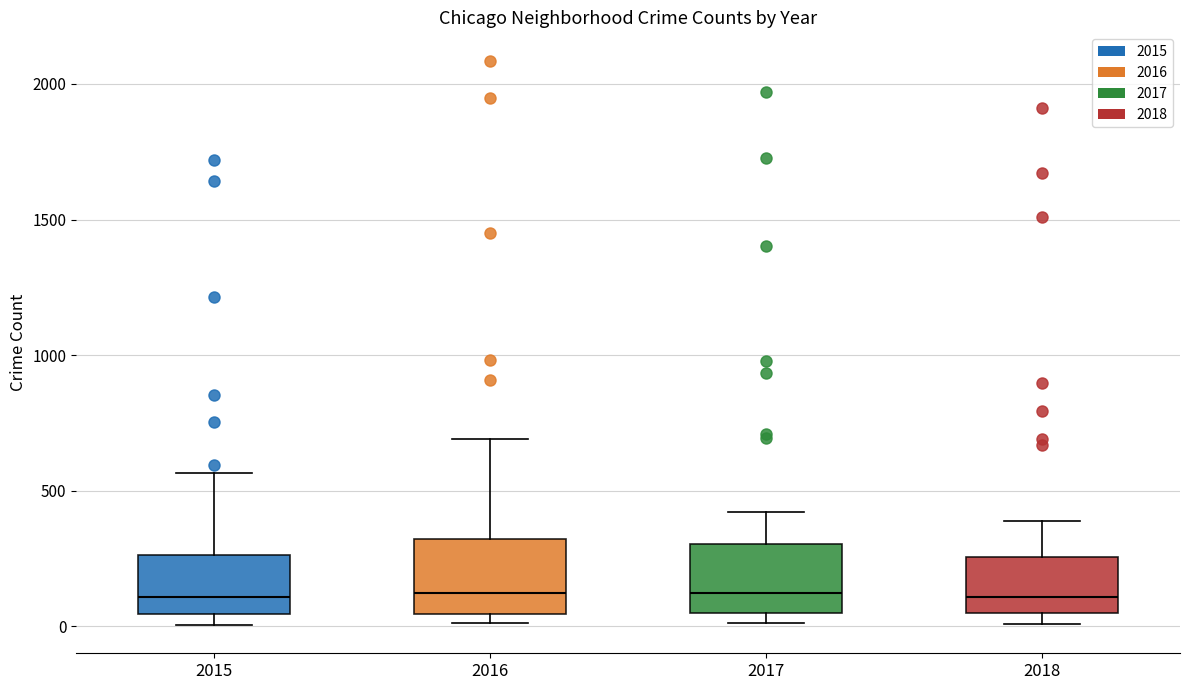

Reading left to right, read every box against the y-axis: the position of its median line, the range the box covers, and the ends of its whiskers. The values are not printed on the chart, so give them approximately, as read against the axis.

2015: median 100, box 50 to 250, whiskers 0 to 550
2016: median 150, box 50 to 300, whiskers 0 to 700
2017: median 100, box 50 to 300, whiskers 0 to 400
2018: median 100, box 50 to 250, whiskers 0 to 400